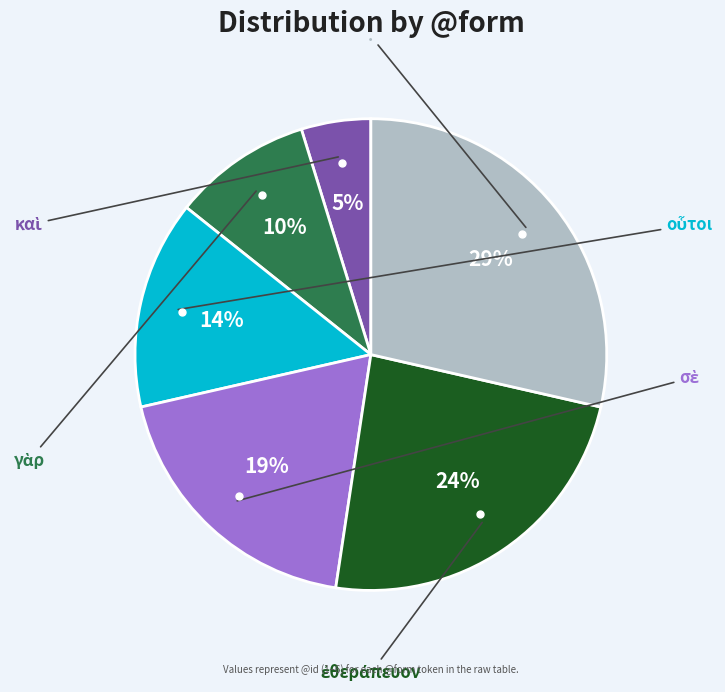

Does any single category account for the majority?

No